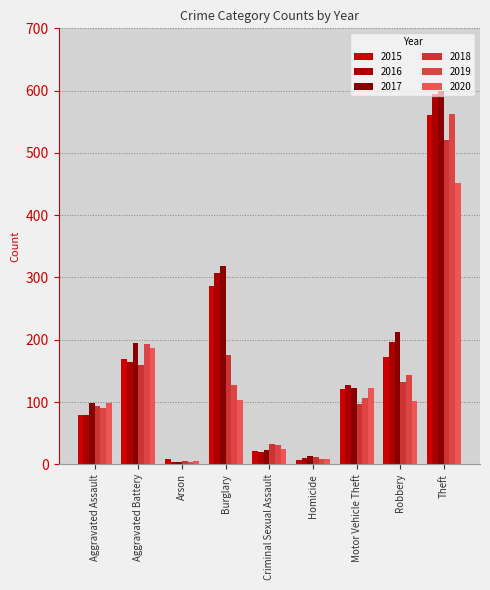

How many groups of bars are there?

9